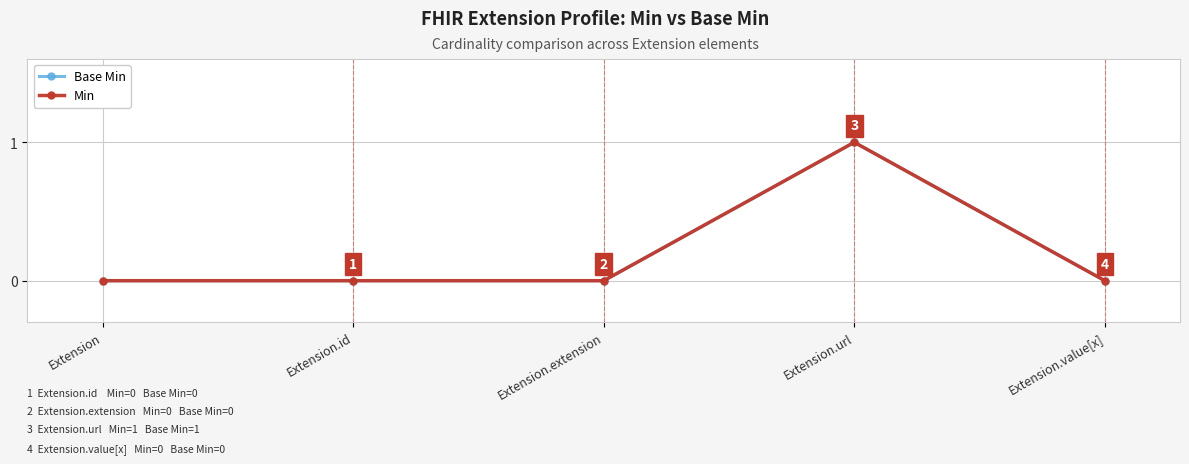

Which category has the lowest value in the Min series?

Extension